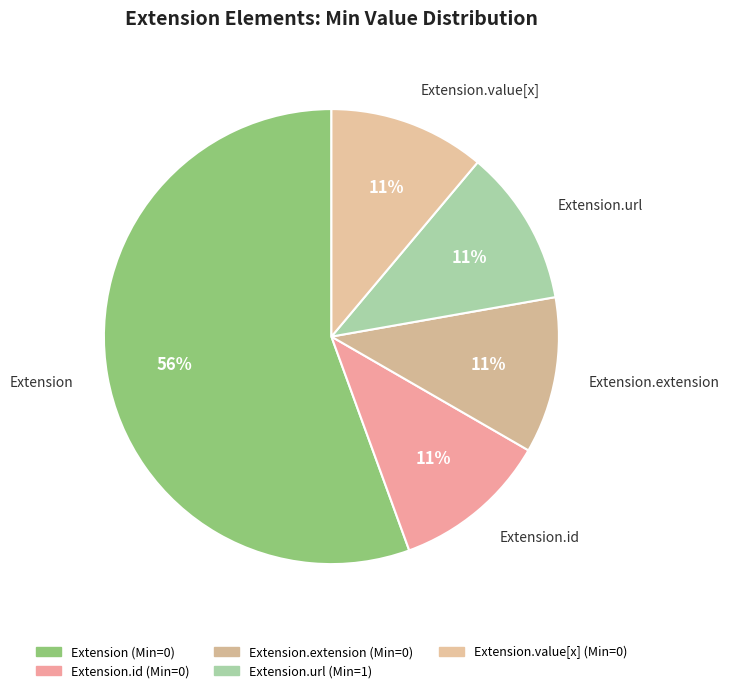

What is the largest slice in the pie chart?

Extension